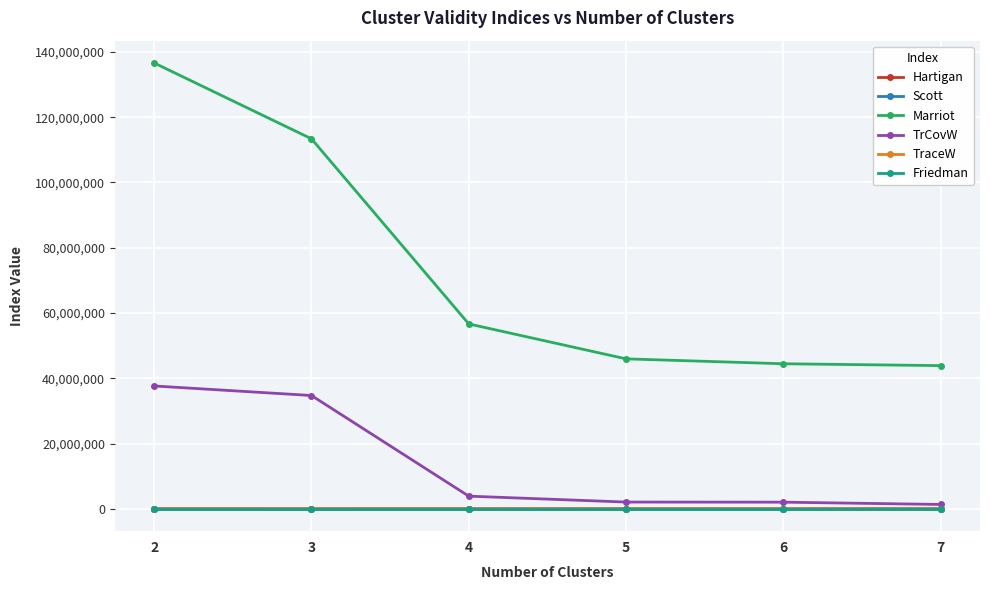

The value of Marriot at 4 is 56662087.7. True or false?

True